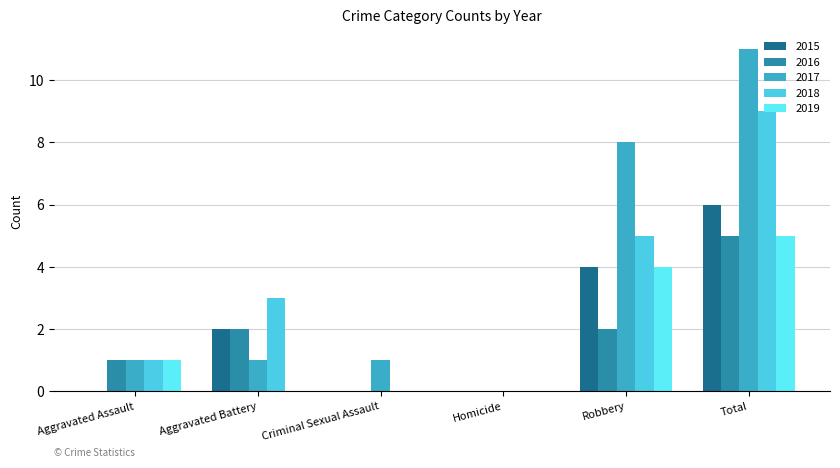

At which label does 2016 reach its minimum?

Criminal Sexual Assault